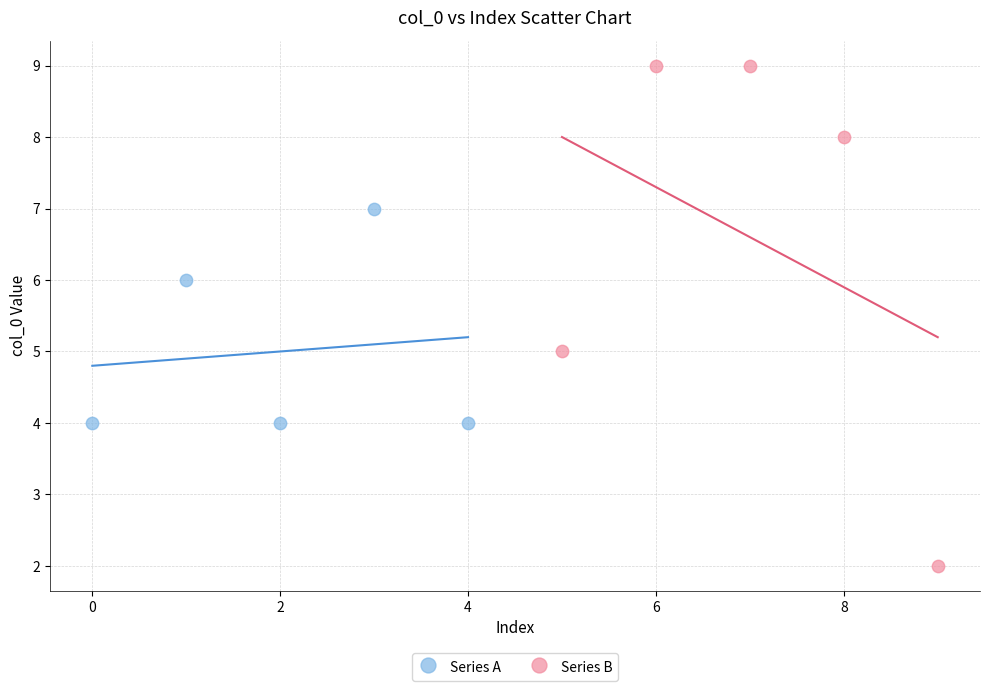

Which series has the widest spread of Y values?

Series B